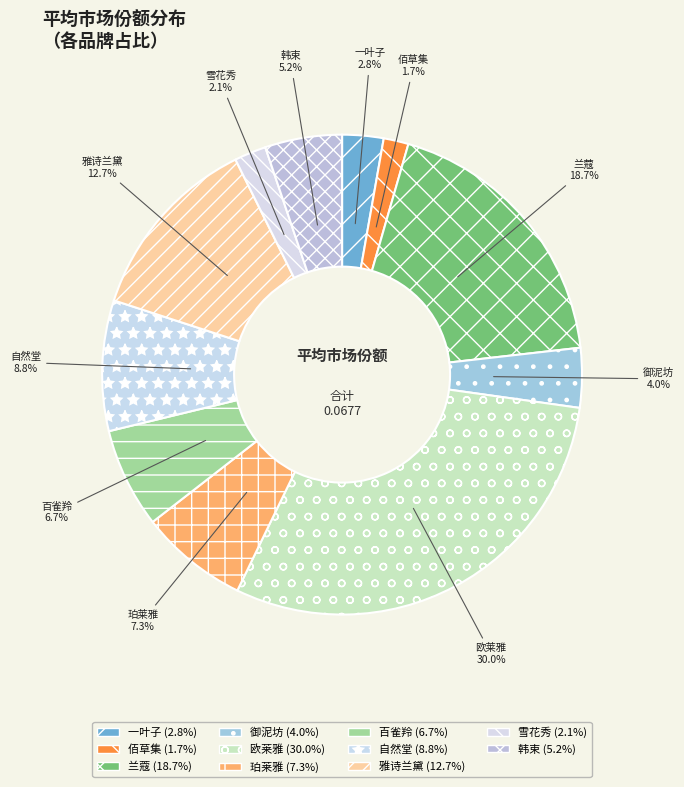

Does 雪花秀 represent more than half of the total?

No